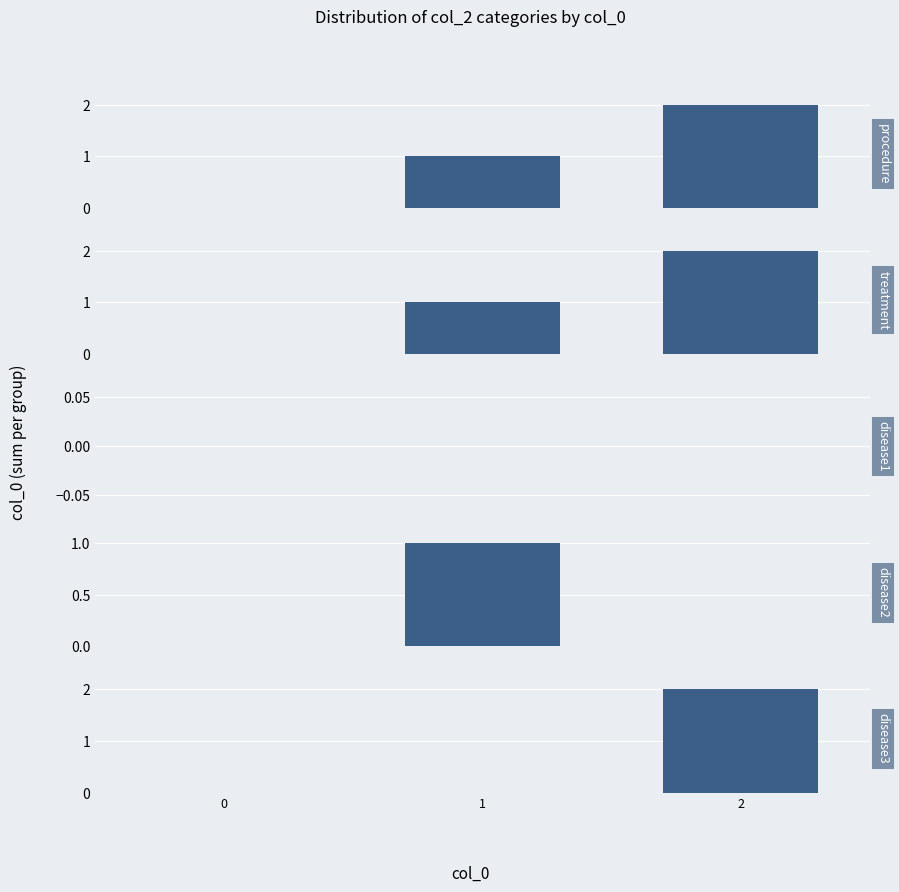

True or false: procedure has a value of 0 at 0.

True